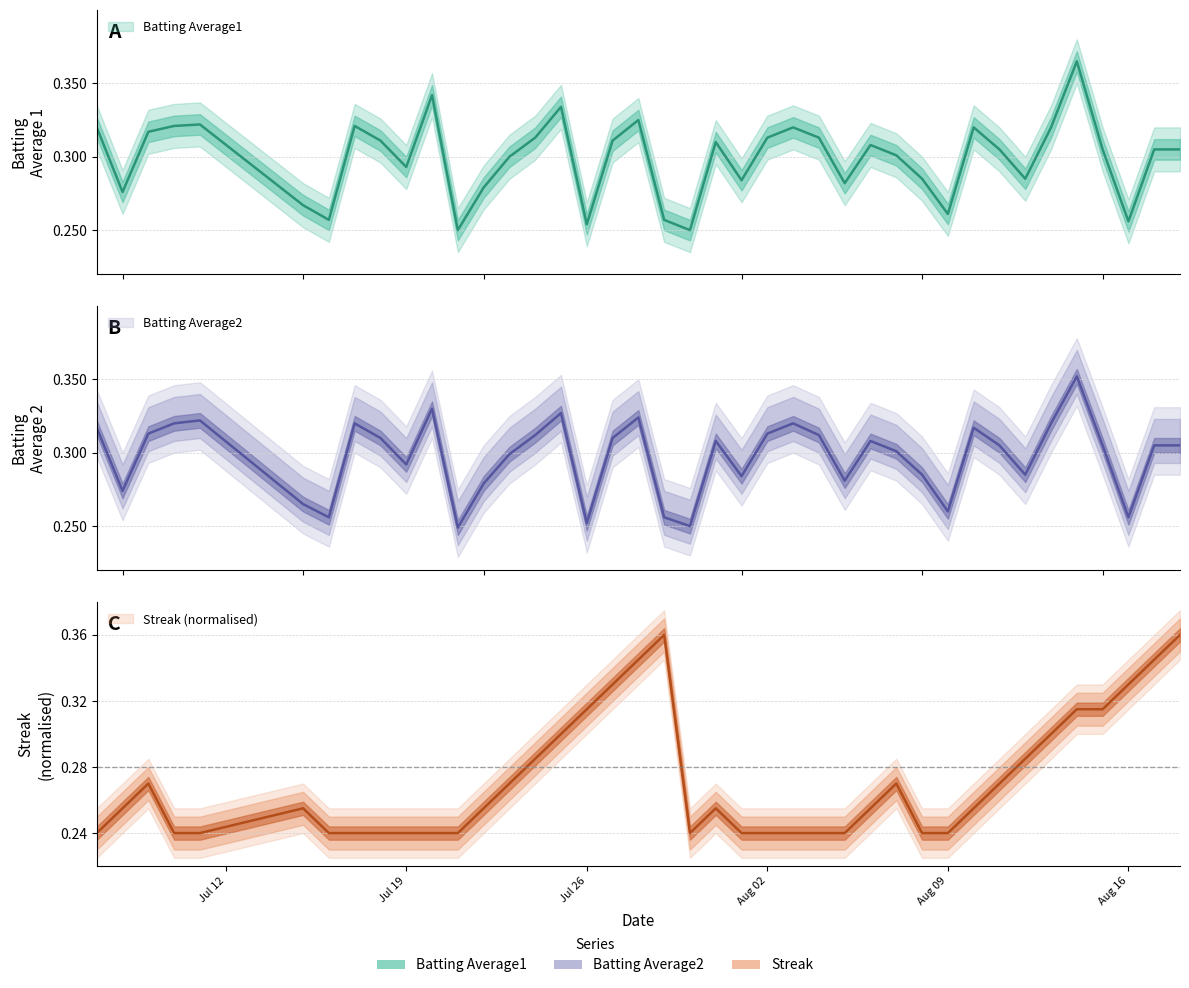

What is the sum of all Batting Average2 values?

11.9